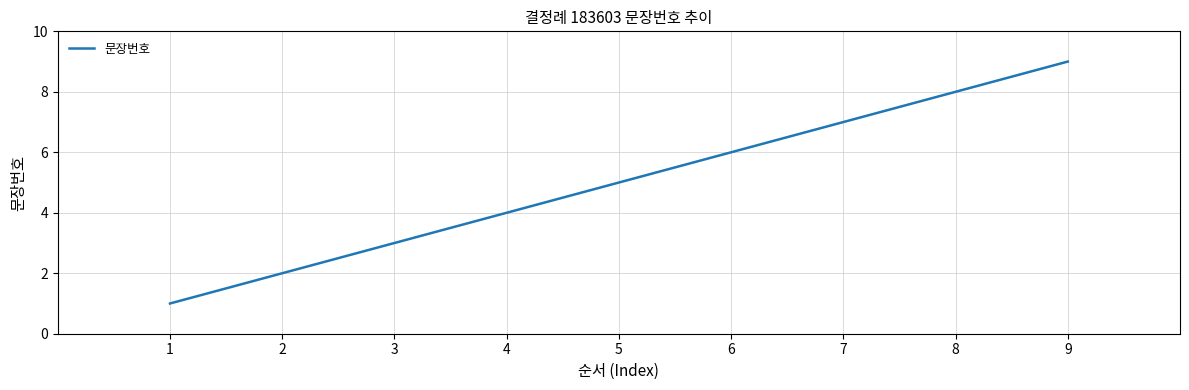

What is the sum of all values?

45